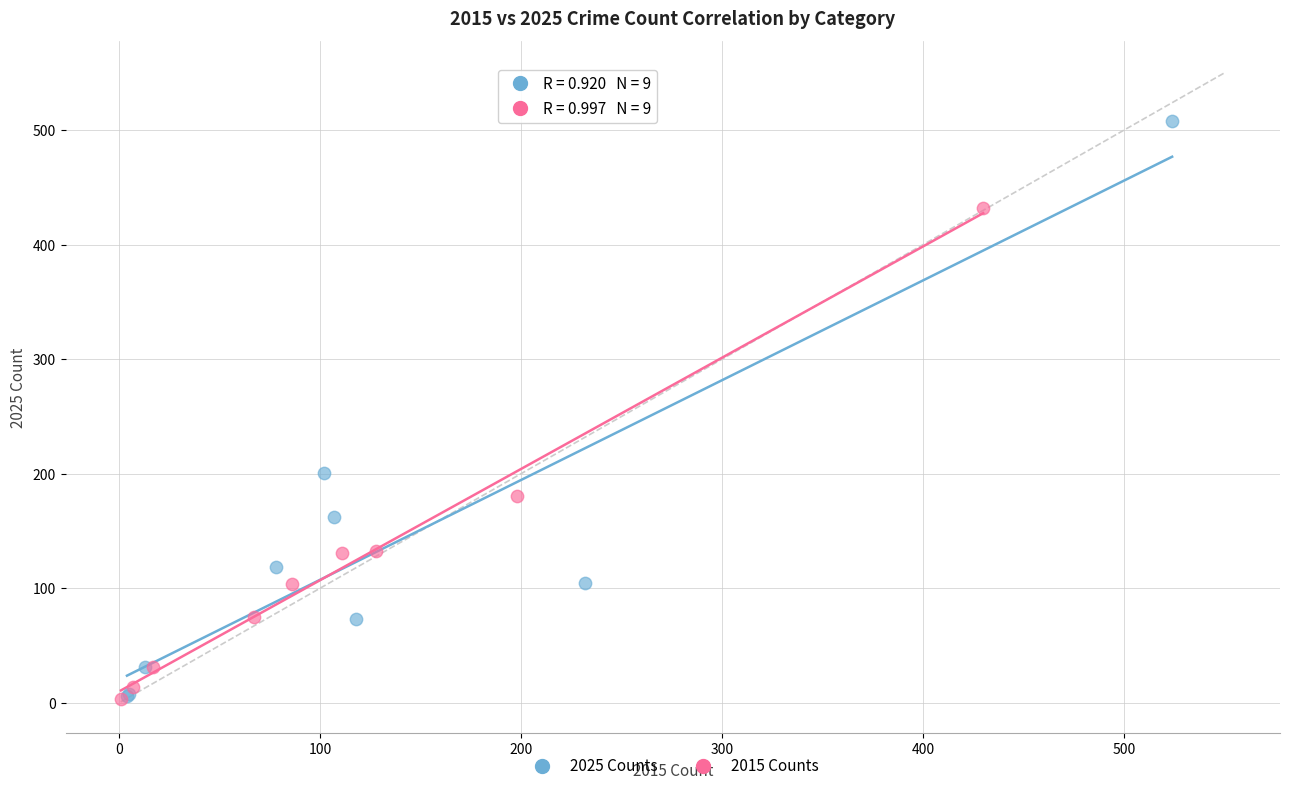

Which series contains the highest Y value?

2025 Counts